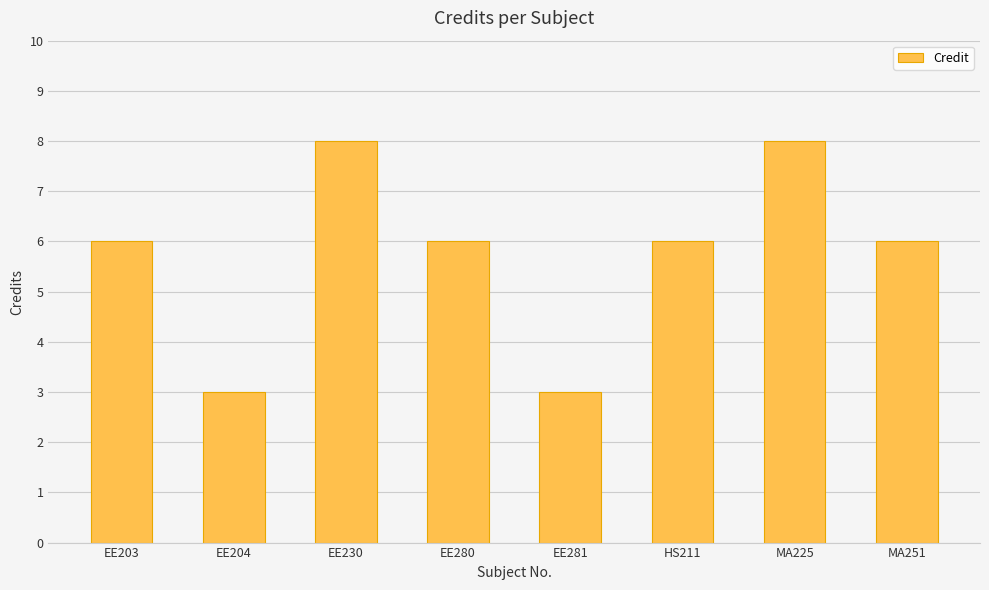

True or false: the data shows 3 at EE204.

True